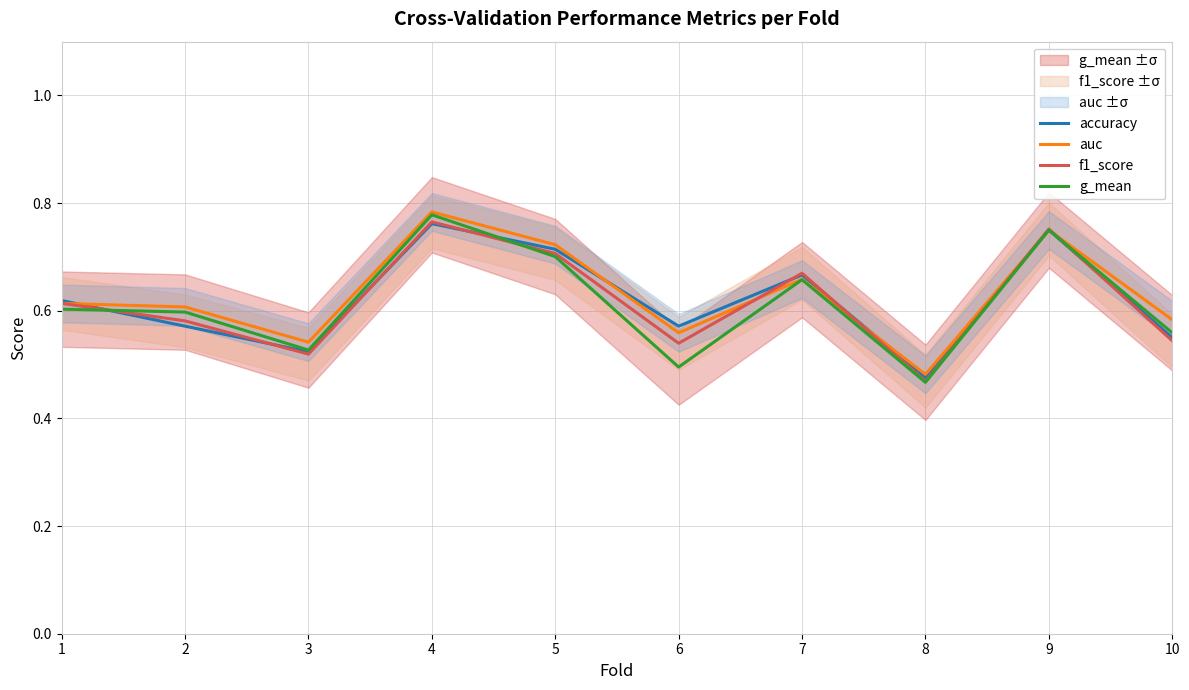

Is the value of g_mean at 1 greater than the value of accuracy at 10?

Yes